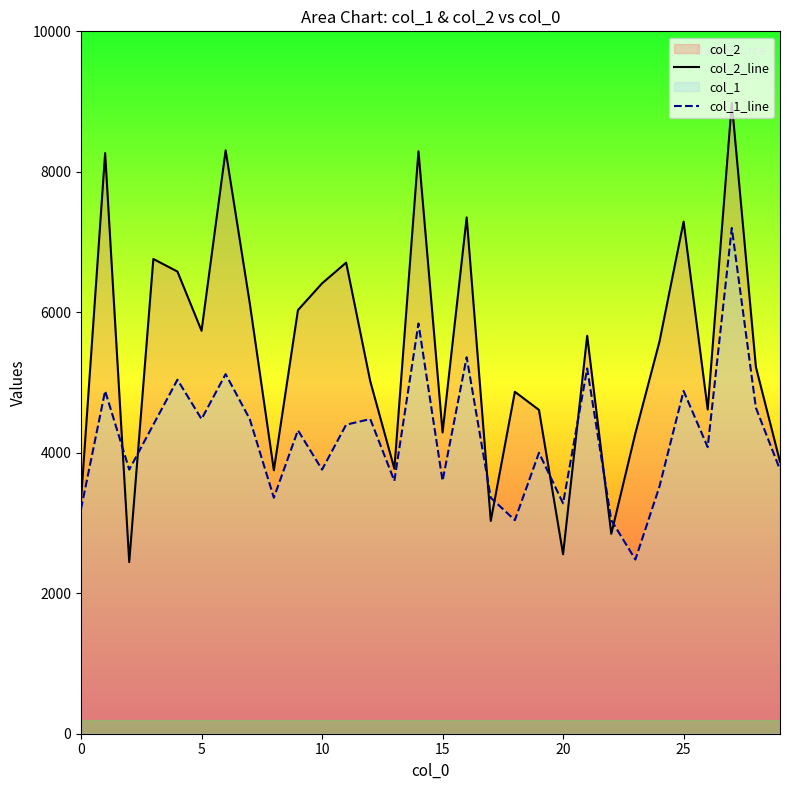

What is the average value of the col_2_line series?

5420